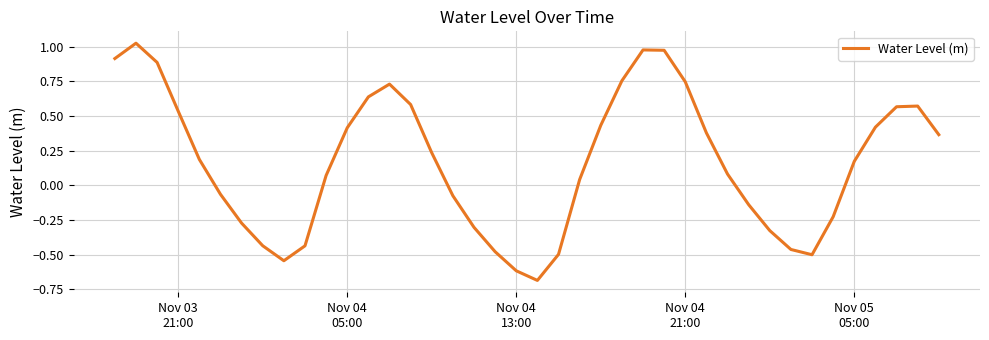

What is the minimum value shown in the chart?

-0.7